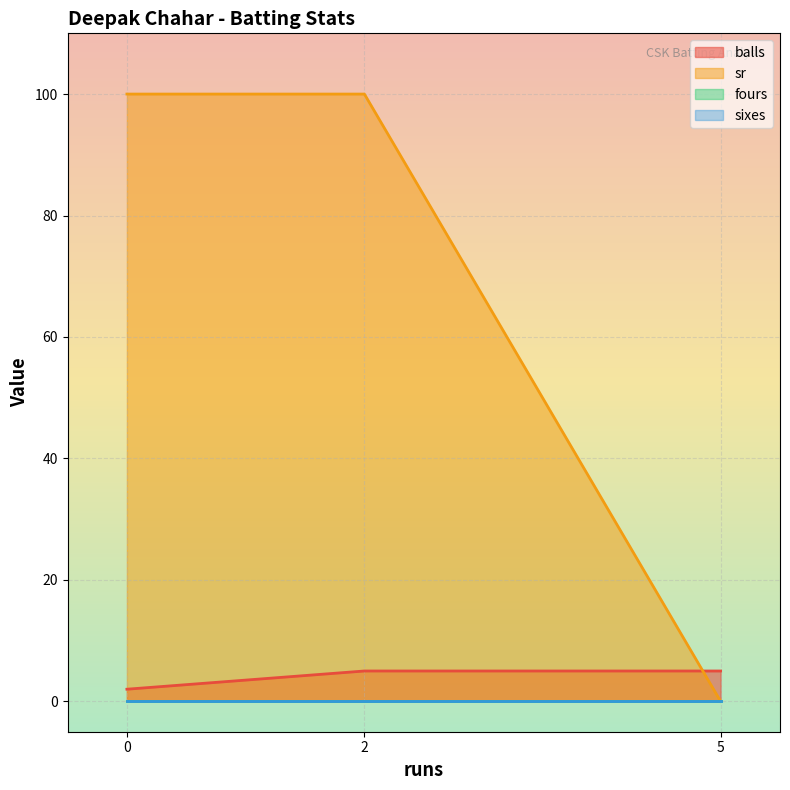

What is the spread (max minus min) of values at 2?

95